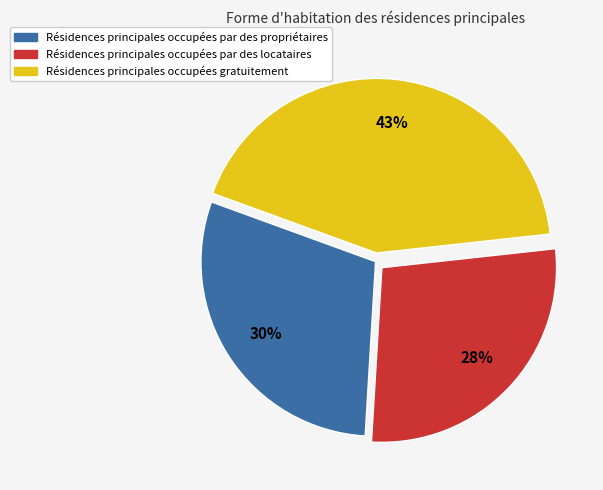

How many slices are in this pie chart?

3